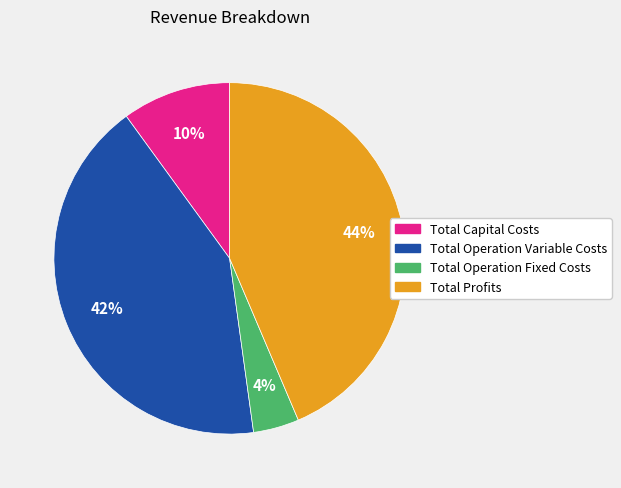

To the nearest percent, what is the average slice percentage?

25%